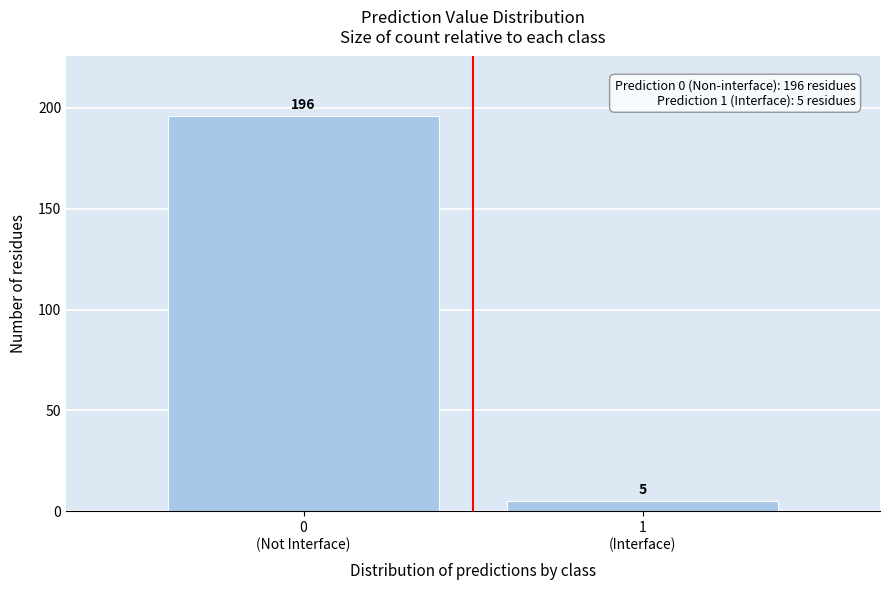

Reading right to left, what are all the values shown in this chart?

5	196